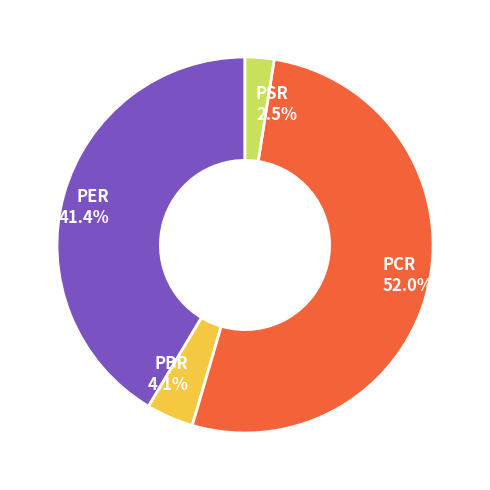

How many segments does this pie chart have?

4